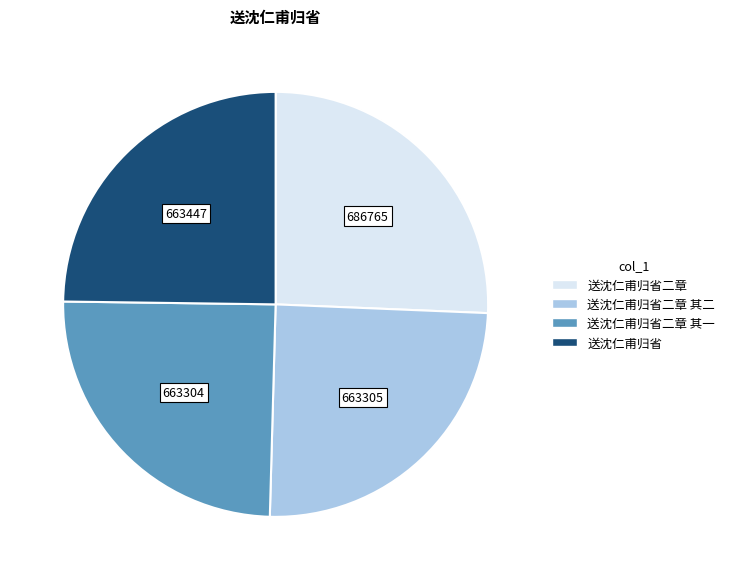

Is there a majority slice in this chart?

No